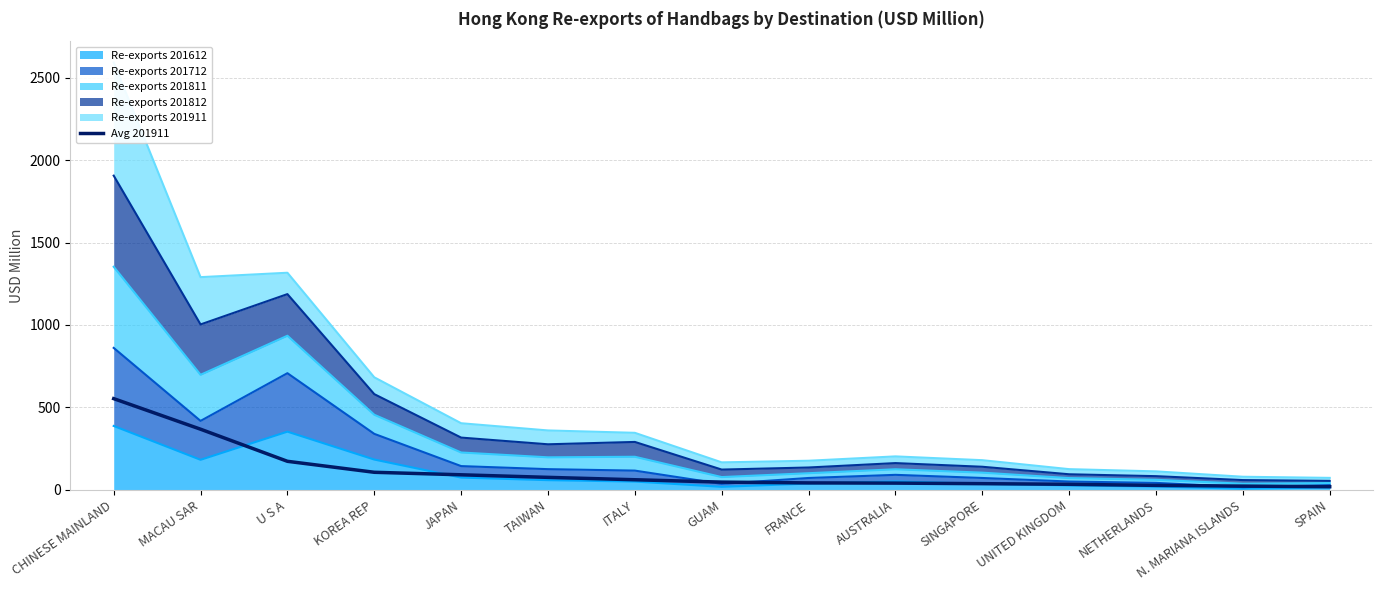

List the labels in order of value, smallest first.

SPAIN, N. MARIANA ISLANDS, NETHERLANDS, UNITED KINGDOM, SINGAPORE, AUSTRALIA, FRANCE, GUAM, ITALY, TAIWAN, JAPAN, KOREA REP, U S A, MACAU SAR, CHINESE MAINLAND